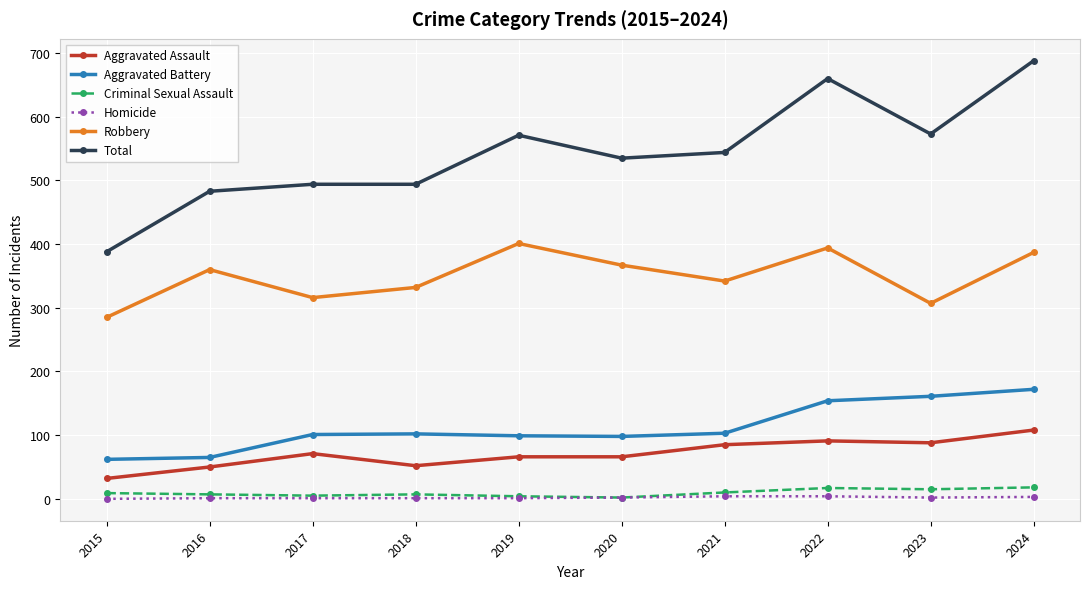

True or false: Robbery and Criminal Sexual Assault intersect in this chart.

False